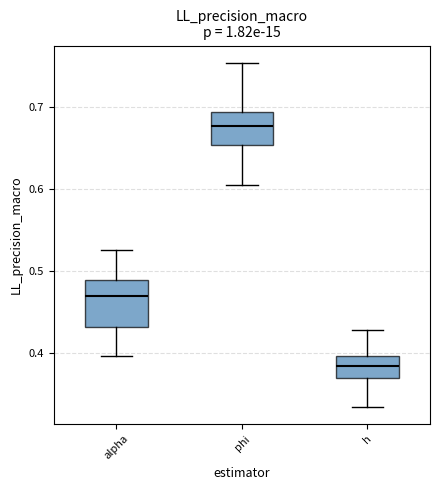

Reading left to right, read every box against the y-axis: the position of its median line, the range the box covers, and the ends of its whiskers. The values are not printed on the chart, so give them approximately, as read against the axis.

alpha: median 0.47, box 0.43 to 0.49, whiskers 0.40 to 0.52
phi: median 0.68, box 0.65 to 0.69, whiskers 0.60 to 0.75
h: median 0.38, box 0.37 to 0.40, whiskers 0.33 to 0.43